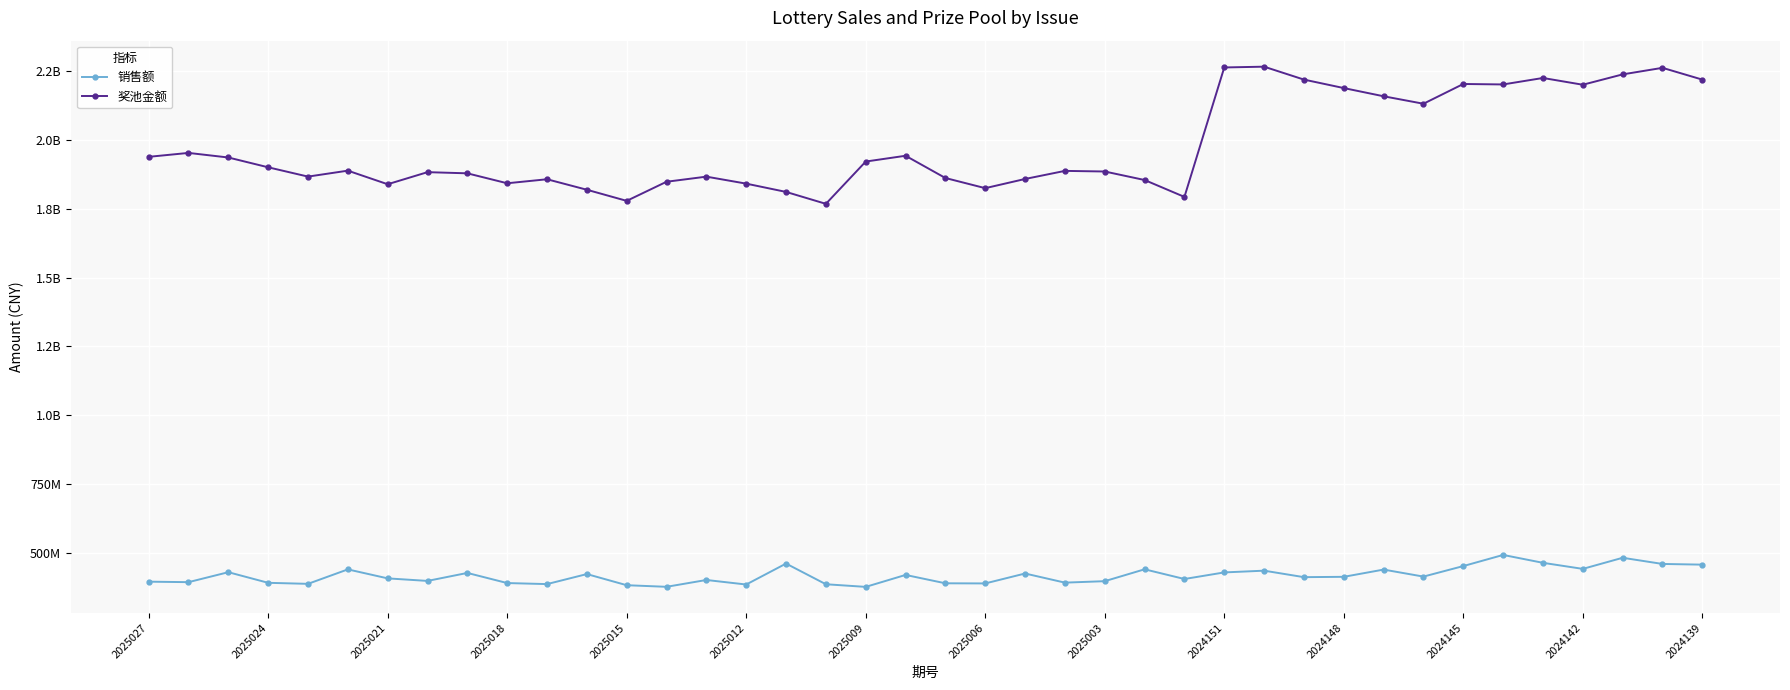

What are all the series names shown in the legend?

销售额, 奖池金额